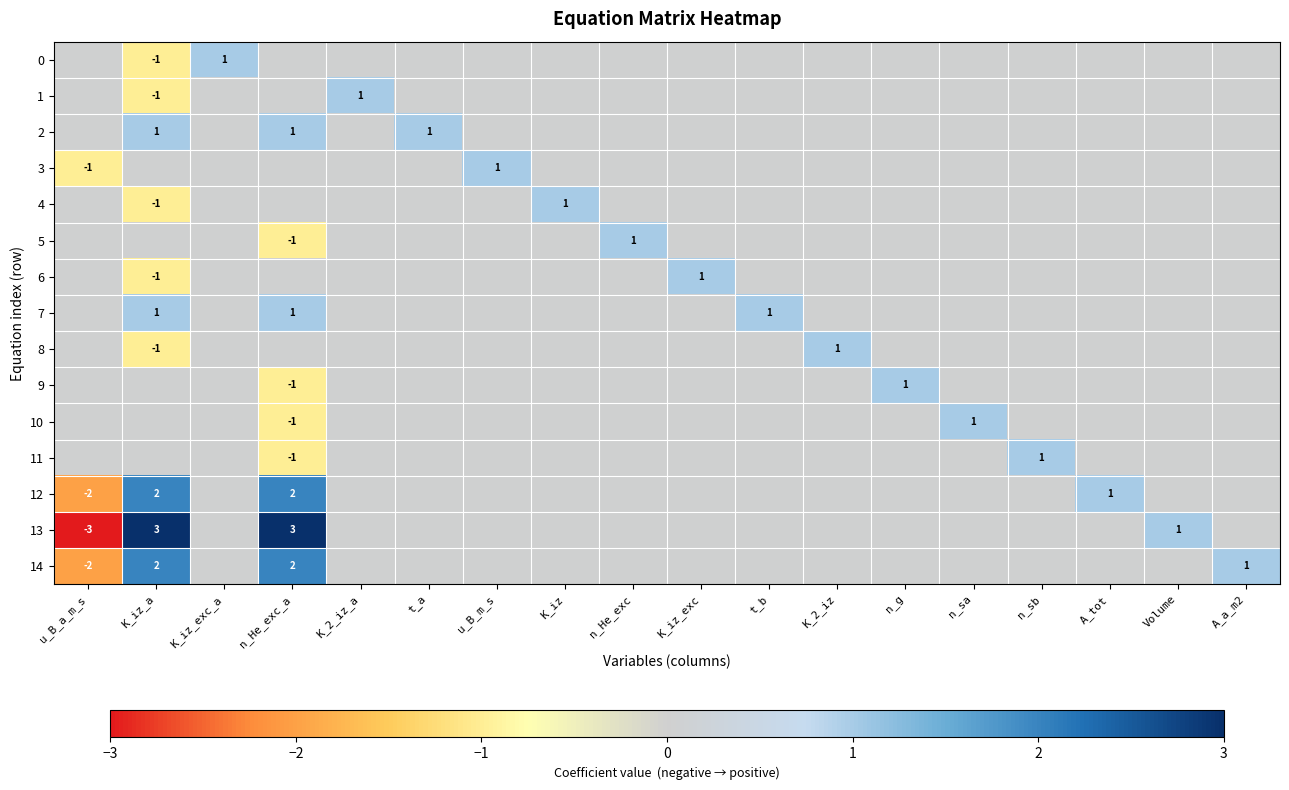

How many series are shown in this chart?

15